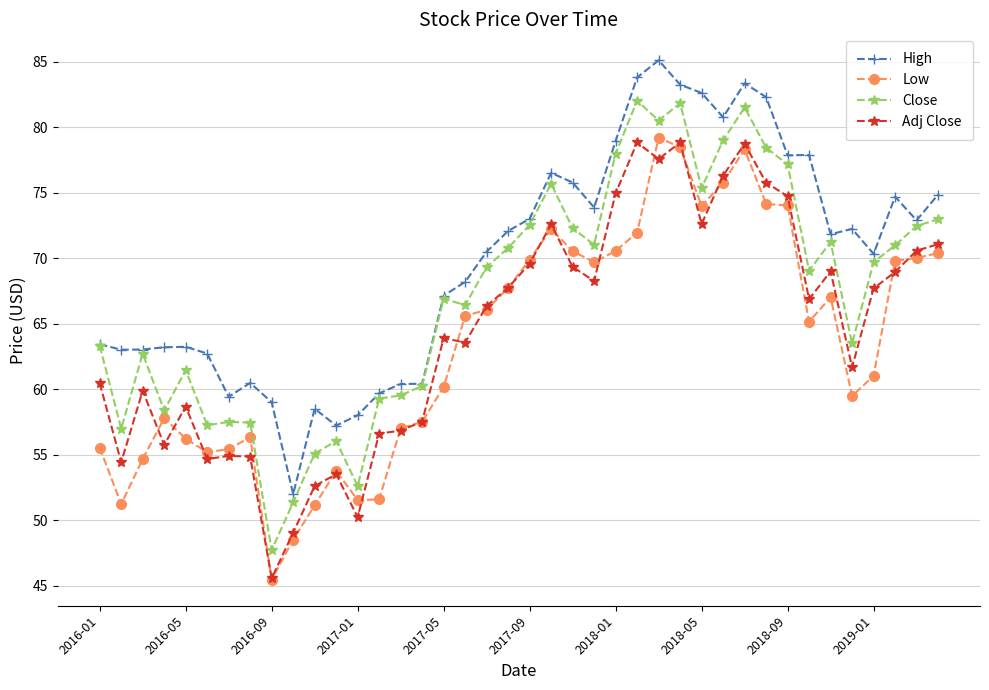

True or false: Adj Close and Close cross at least once.

False